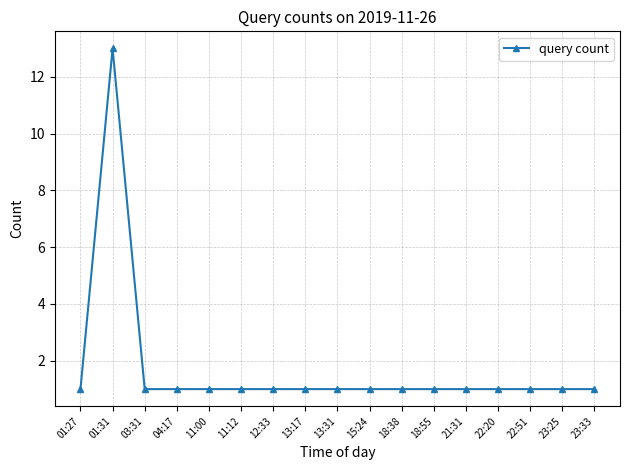

Reading right to left, transcribe all the data shown in this chart.

1	1	1	1	1	1	1	1	1	1	1	1	1	1	1	13	1